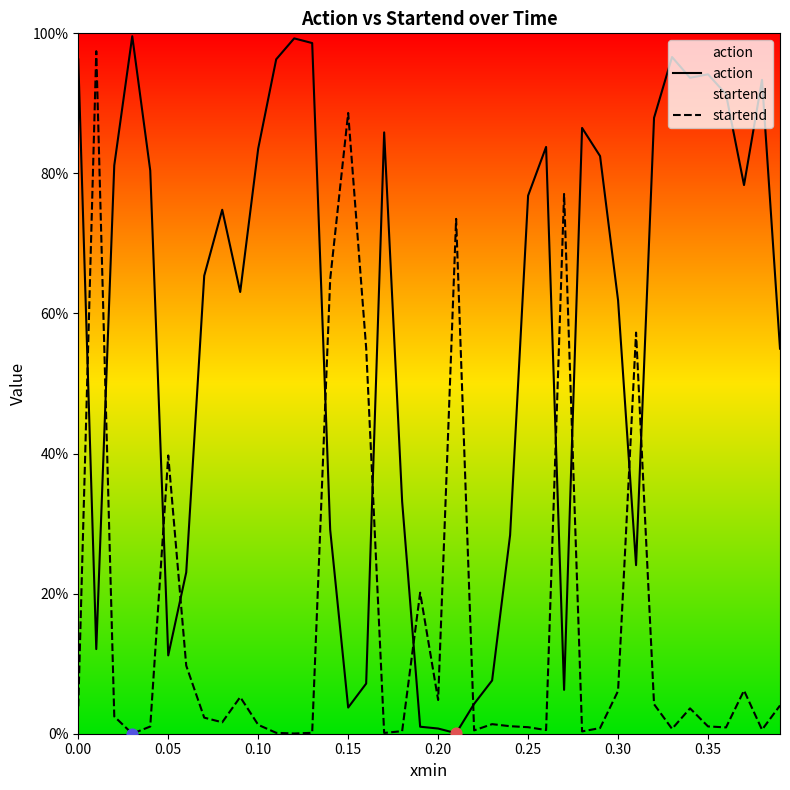

At how many categories does at least one series exceed 0?

40